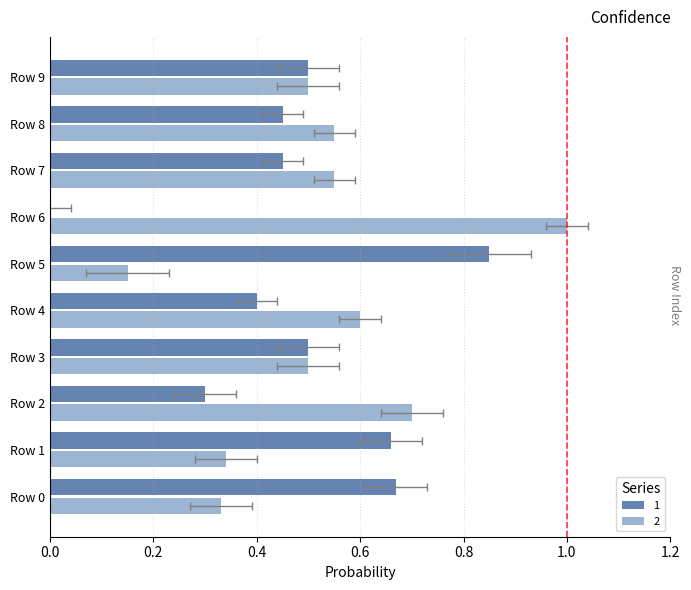

Rank the categories by 1 value from highest to lowest.

Row 5, Row 0, Row 1, Row 3, Row 9, Row 7, Row 8, Row 4, Row 2, Row 6